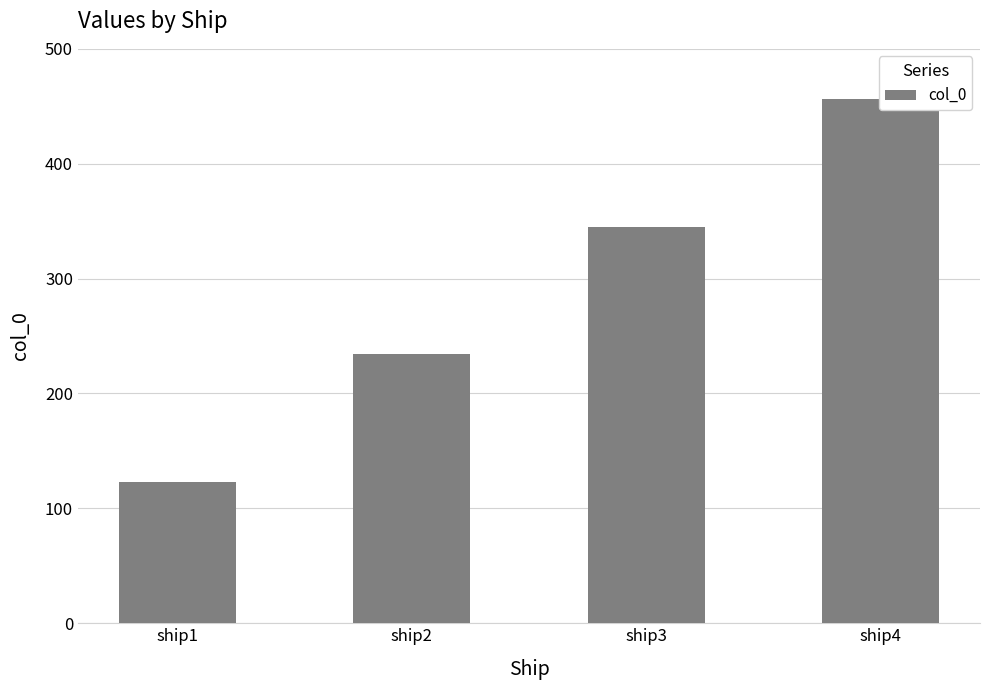

Reading right to left, extract all data points from this chart.

ship4=456	ship3=345	ship2=234	ship1=123